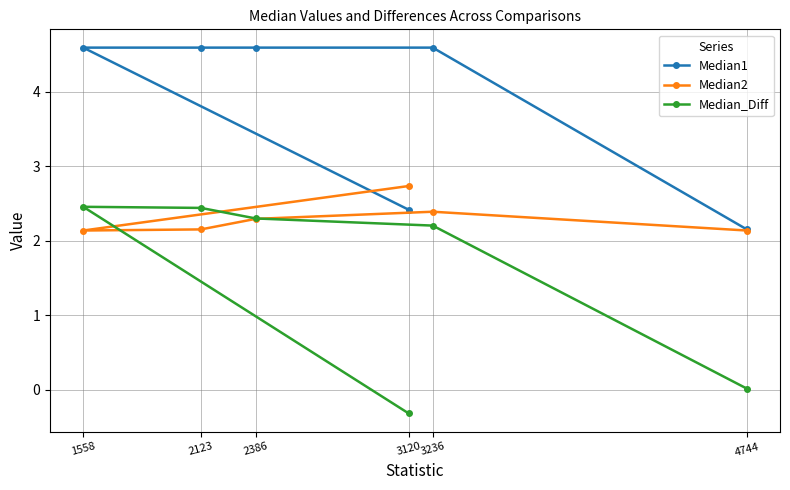

Where does the Median_Diff series first go above 2?

1558